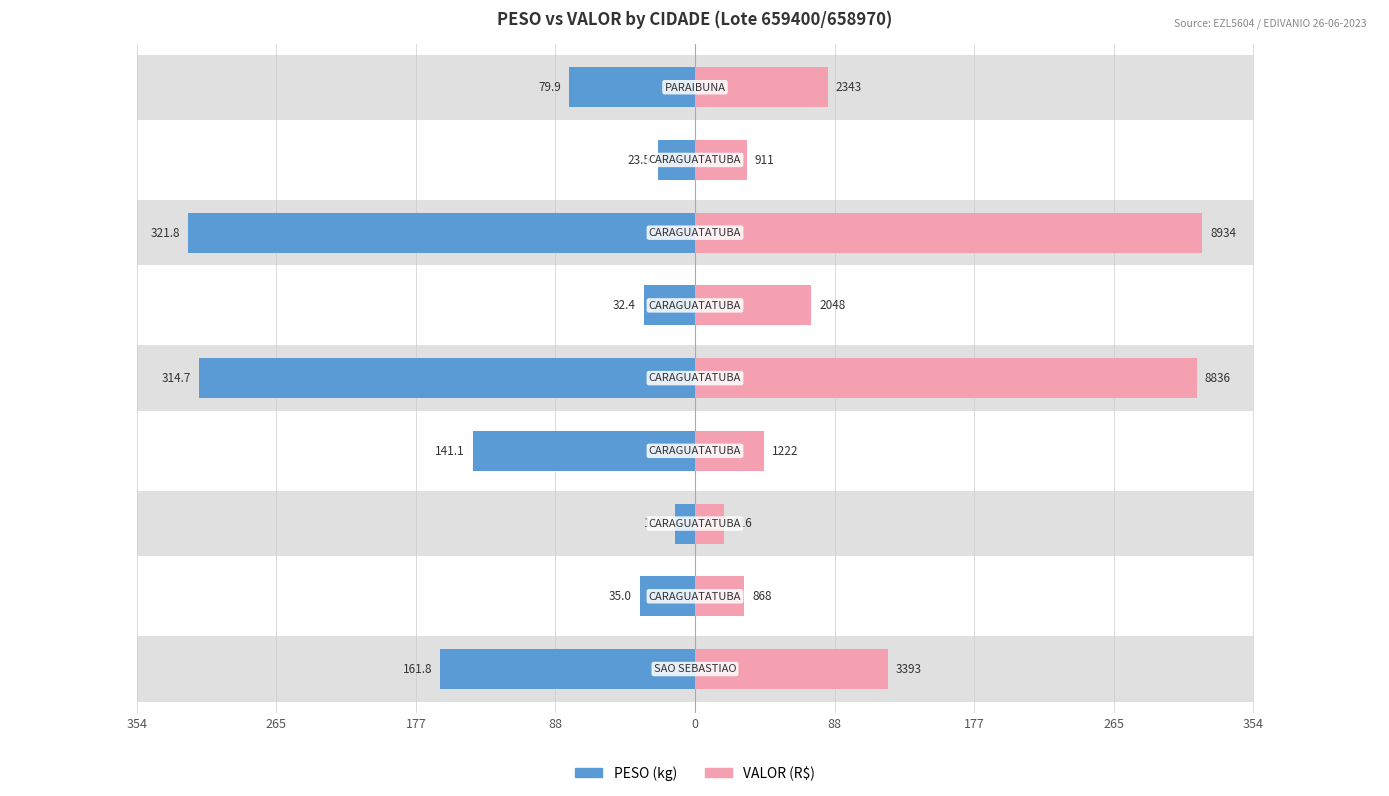

Which series has the widest spread of values?

PESO